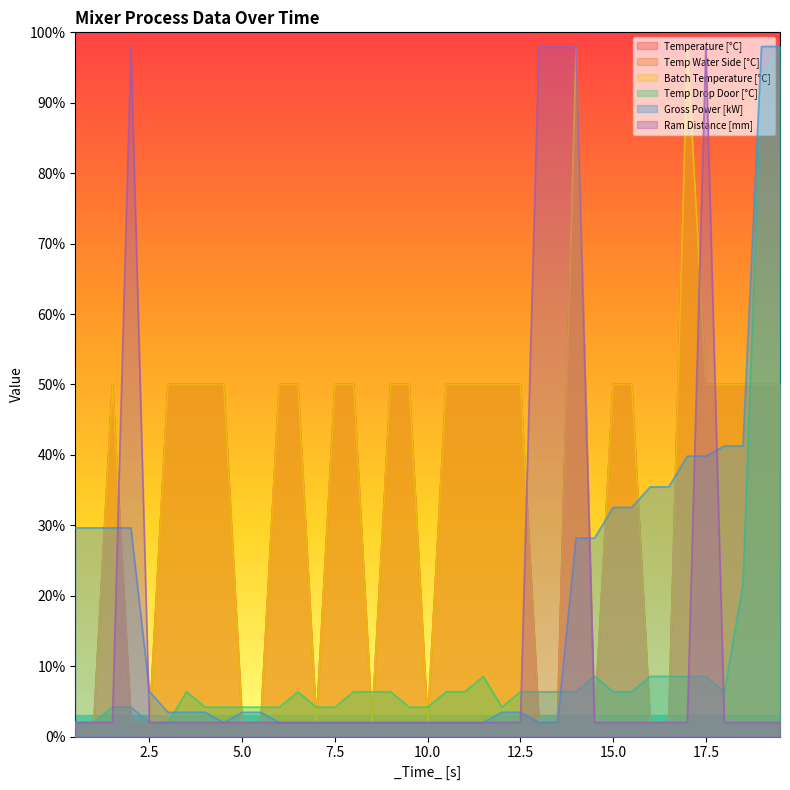

At how many categories does at least one series exceed 51?

8